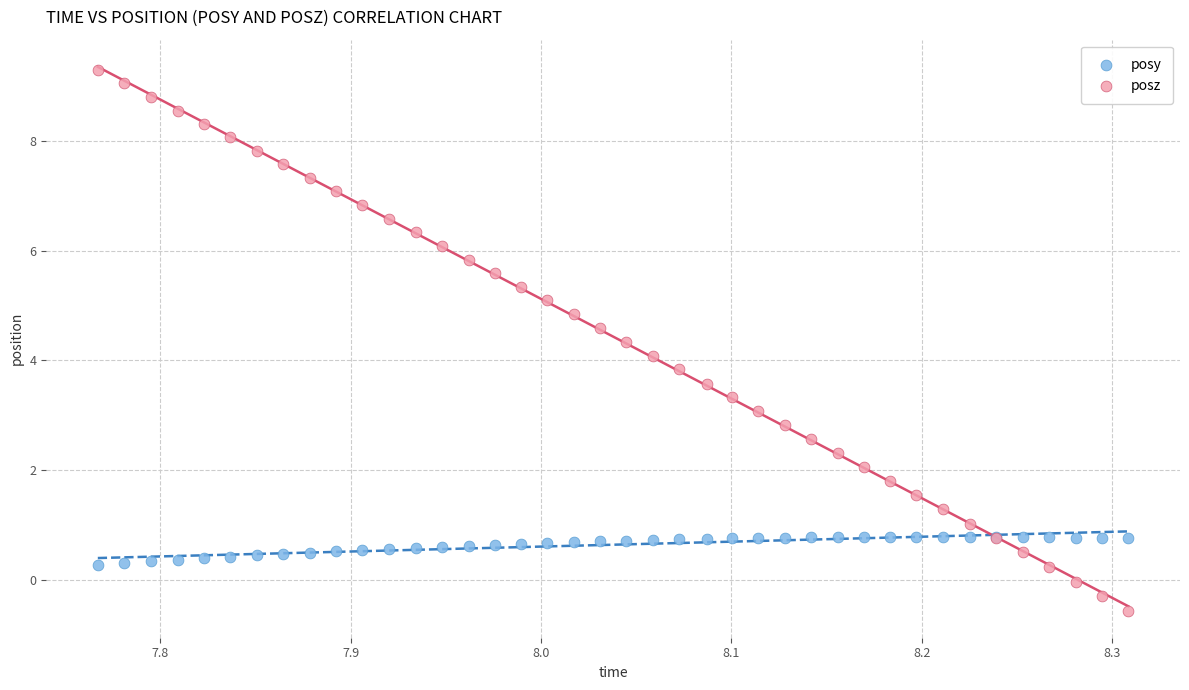

What is the X range (max minus min) for the scatter plot?

0.5